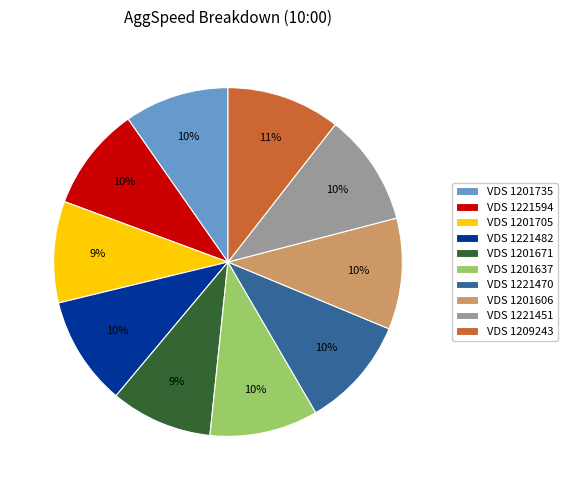

To the nearest percent, what percentage of the pie is VDS 1221451?

10%